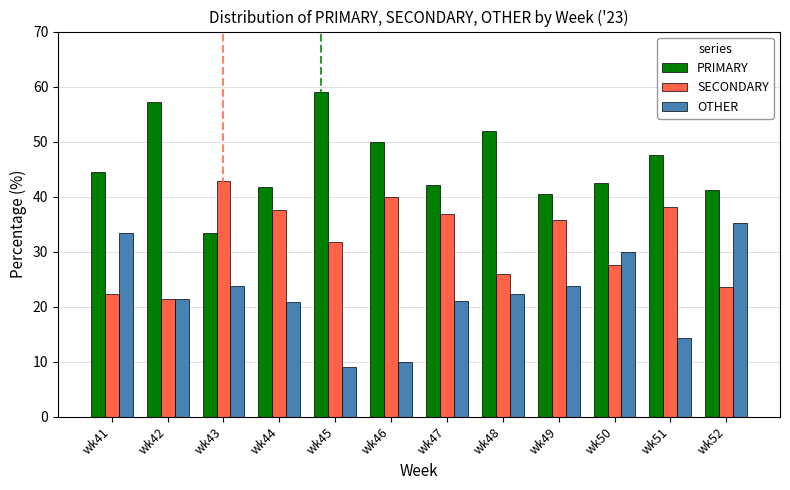

The PRIMARY series shows 51.9 at wk48. True or false?

True